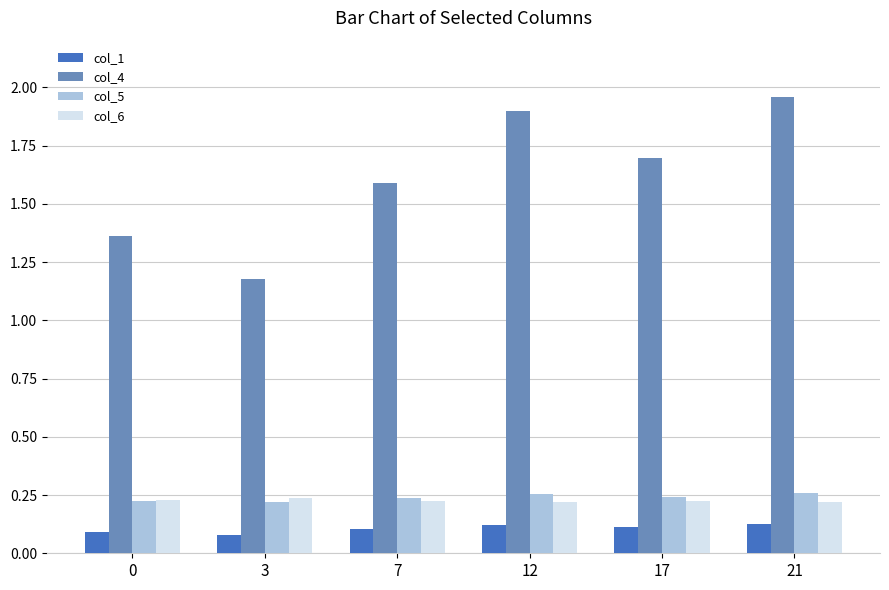

The col_5 series shows 0.1 at 7. True or false?

False